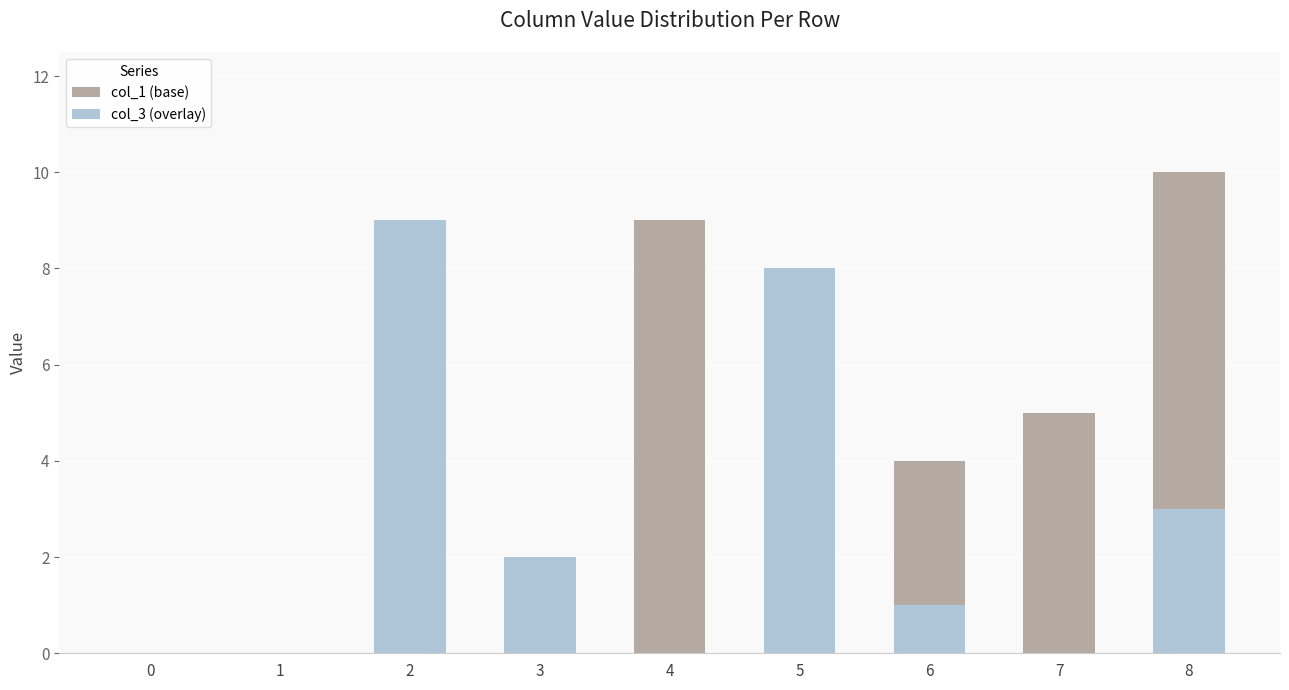

Where does the col_3 (overlay) series first go above 1?

2